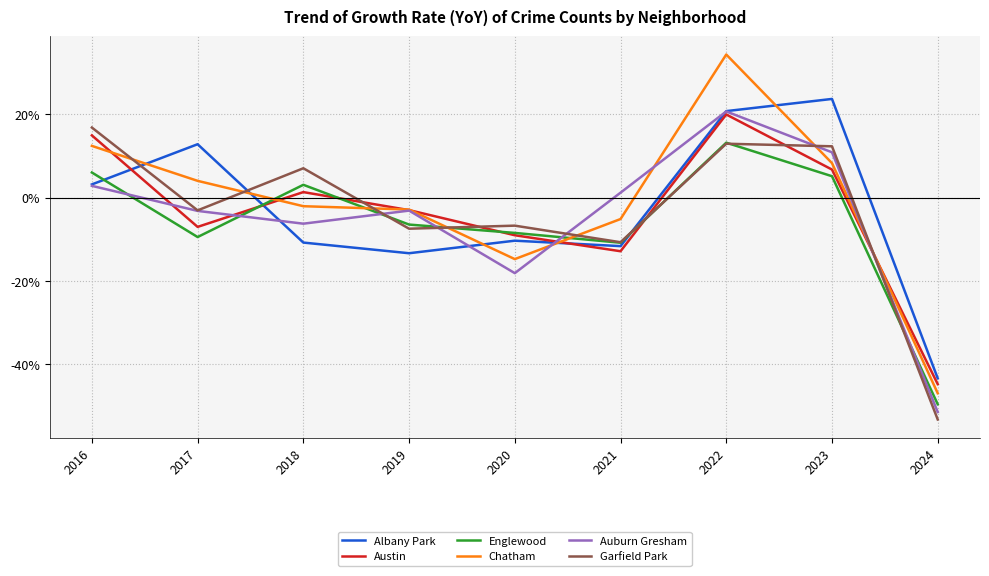

What is the total value across all series at 2023?

66.9